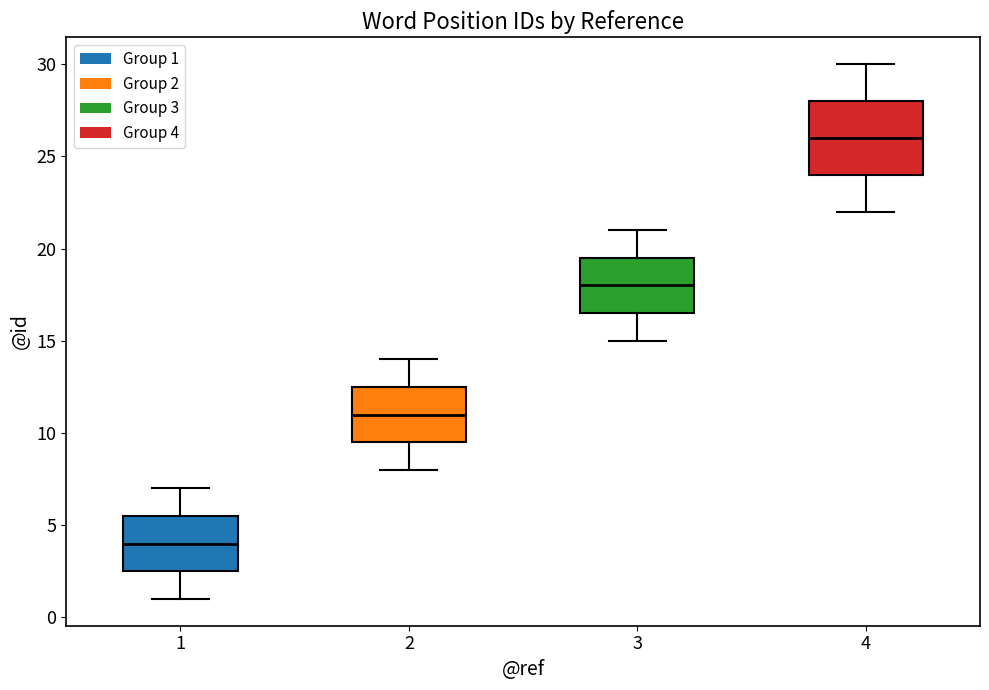

Reading left to right, transcribe this box plot: for each box, give where its median line is, the range the box spans, and where its two whiskers end, as read against the y-axis. The values are not printed on the chart, so give them approximately, as read against the axis.

1: median 4.0, box 2.5 to 5.5, whiskers 1.0 to 7.0
2: median 11.0, box 9.5 to 12.5, whiskers 8.0 to 14.0
3: median 18.0, box 16.5 to 19.5, whiskers 15.0 to 21.0
4: median 26.0, box 24.0 to 28.0, whiskers 22.0 to 30.0